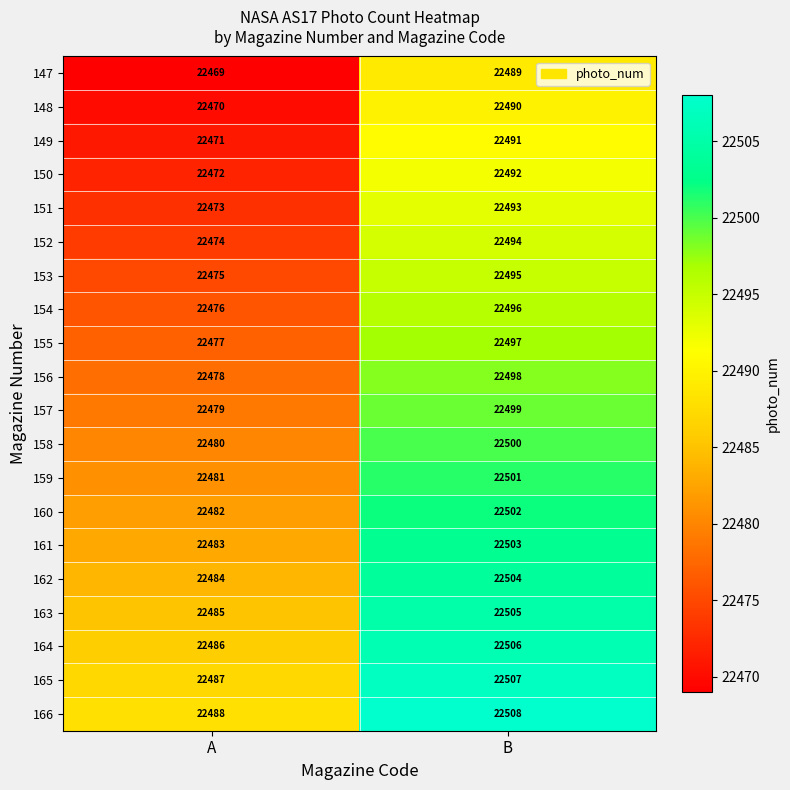

List the series in order of their peak value, lowest first.

147, 148, 149, 150, 151, 152, 153, 154, 155, 156, 157, 158, 159, 160, 161, 162, 163, 164, 165, 166